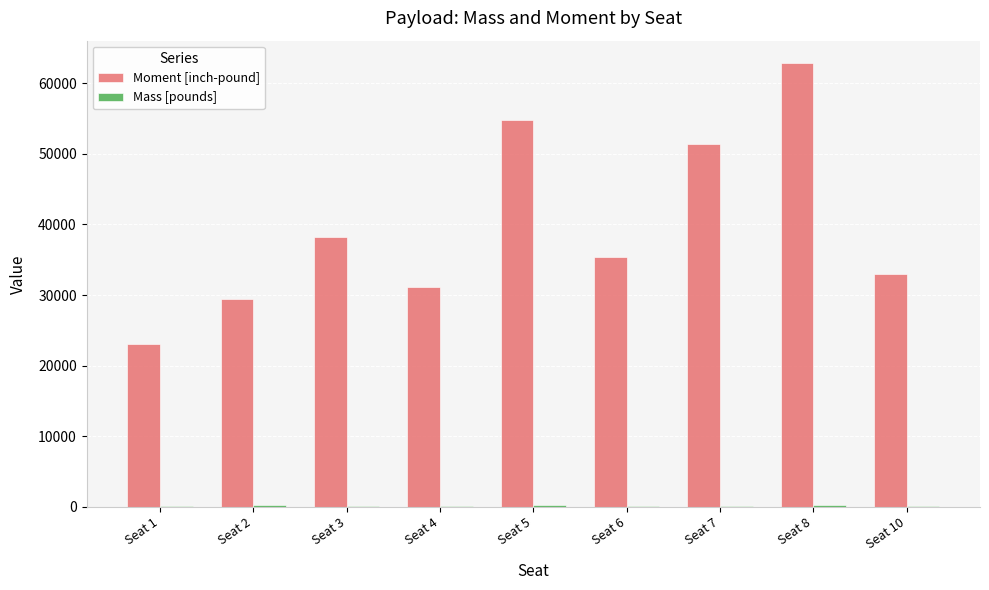

At which category is the sum across all series the highest?

Seat 8